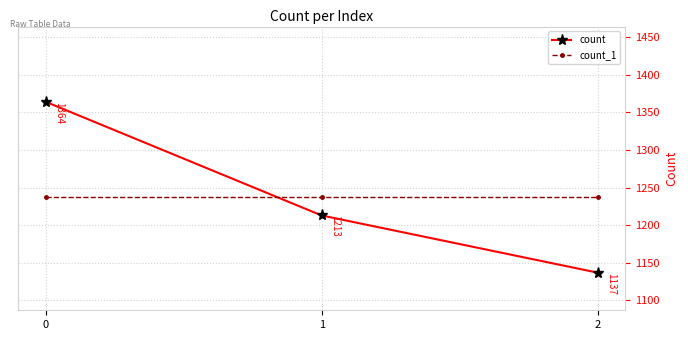

Rank the series at 0 from lowest to highest value.

count_1, count